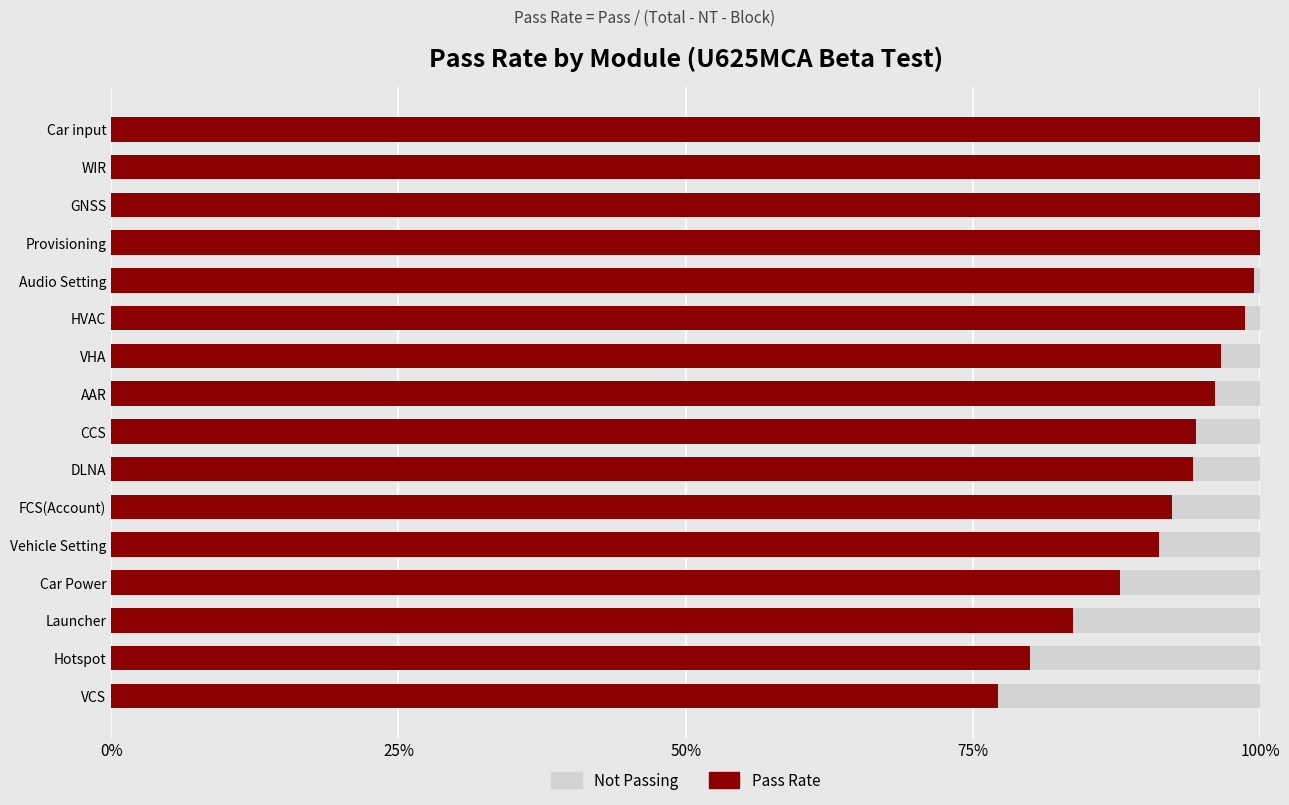

What are all the series names shown in the legend?

Not Passing, Pass Rate